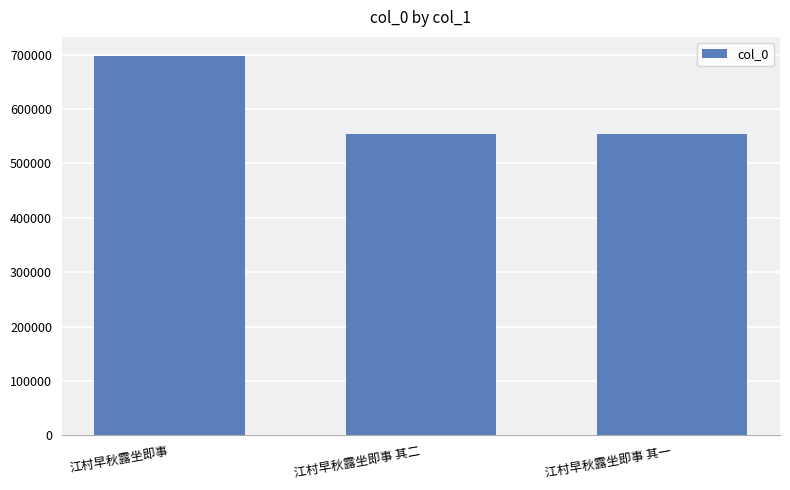

What is the label of the 3rd bar from the right?

江村早秋露坐即事